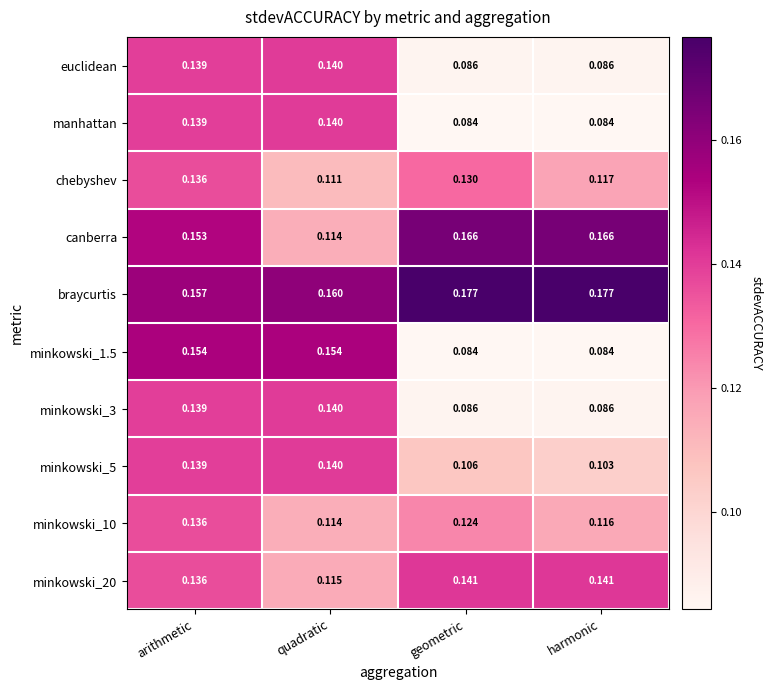

How many series are shown in this chart?

10